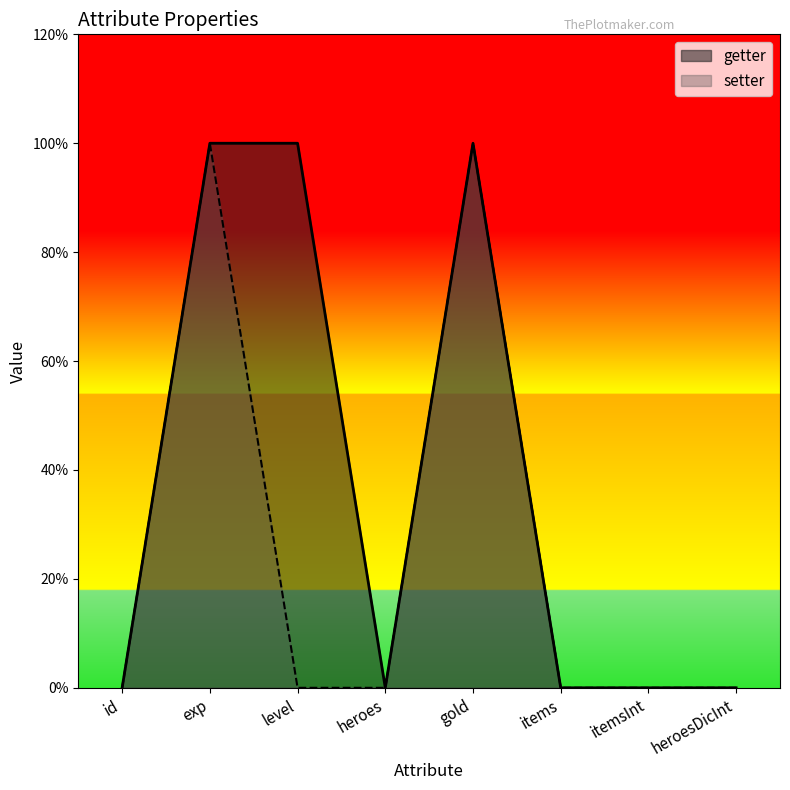

Does the chart have visible grid lines?

No